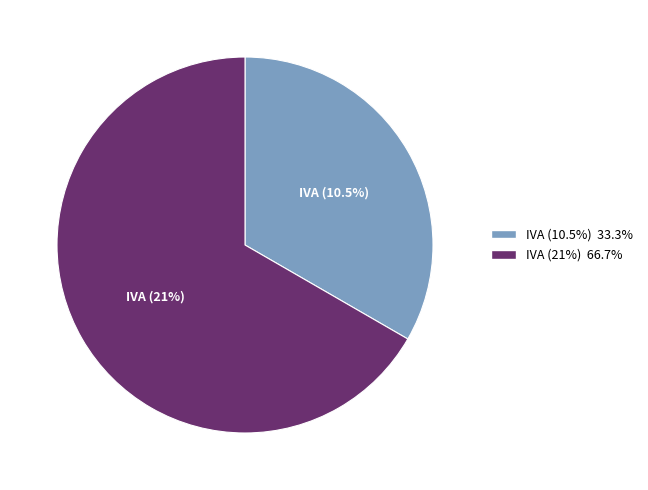

True or false: IVA (10.5%) accounts for 33% of the total.

True